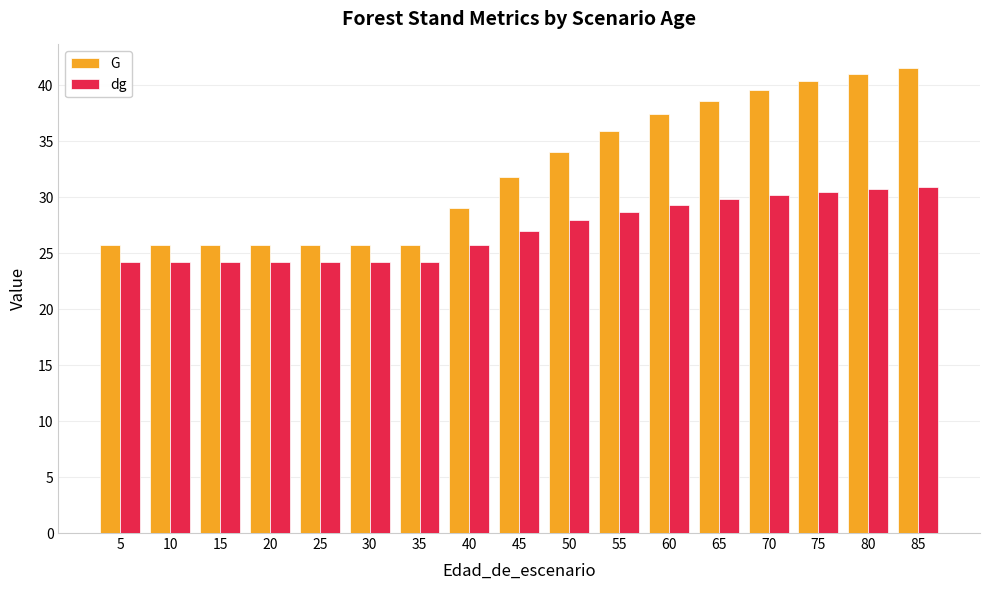

What is the difference between the highest and lowest values at 30?

1.5